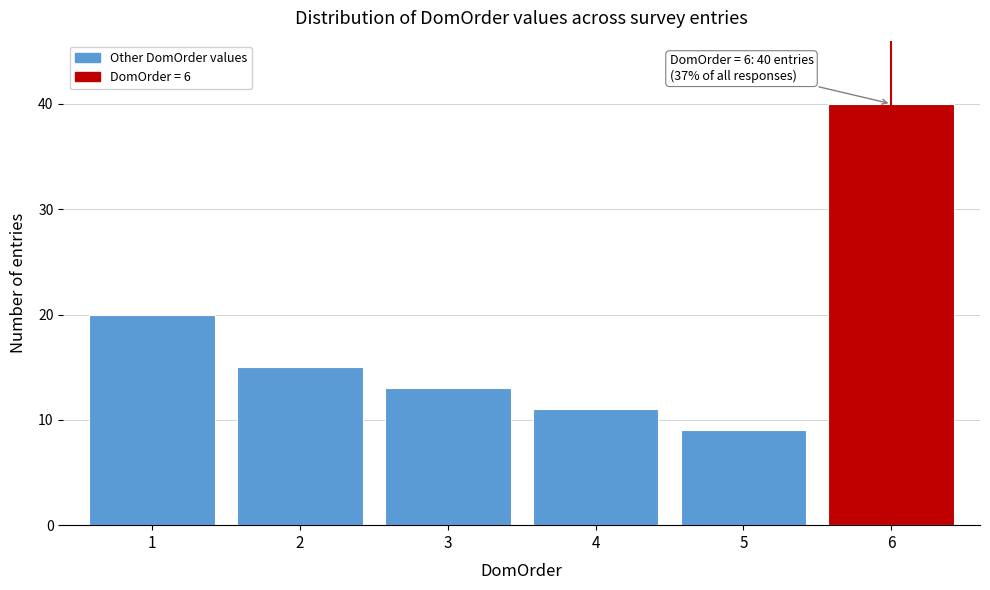

Reading left to right, list all the values displayed in this chart.

1=20	2=15	3=13	4=11	5=9	6=40